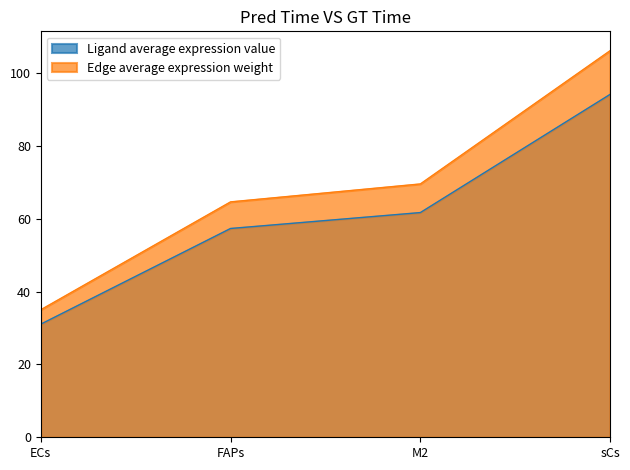

Reading left to right, what are all the values shown in this chart?

Ligand average expression value: 31.1	57.4	61.7	94.2
Edge average expression weight: 35.0	64.7	69.6	106.2